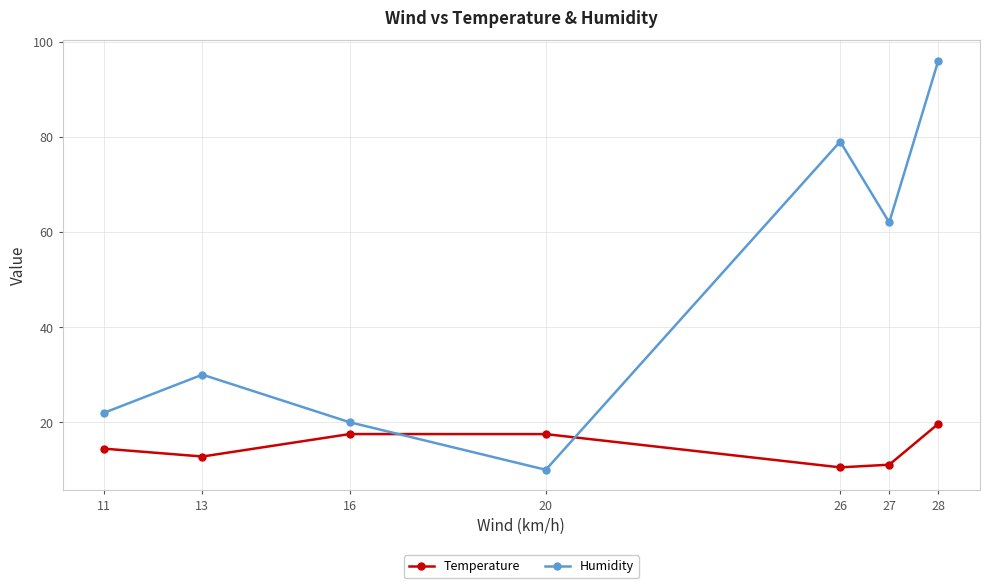

At which label does Temperature first exceed 14?

11